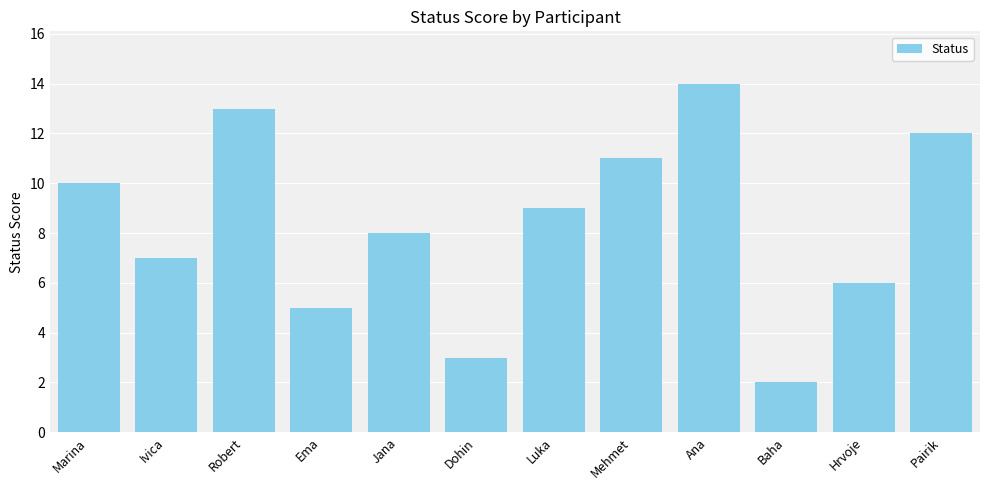

What is the change in value from Robert to Hrvoje?

-7